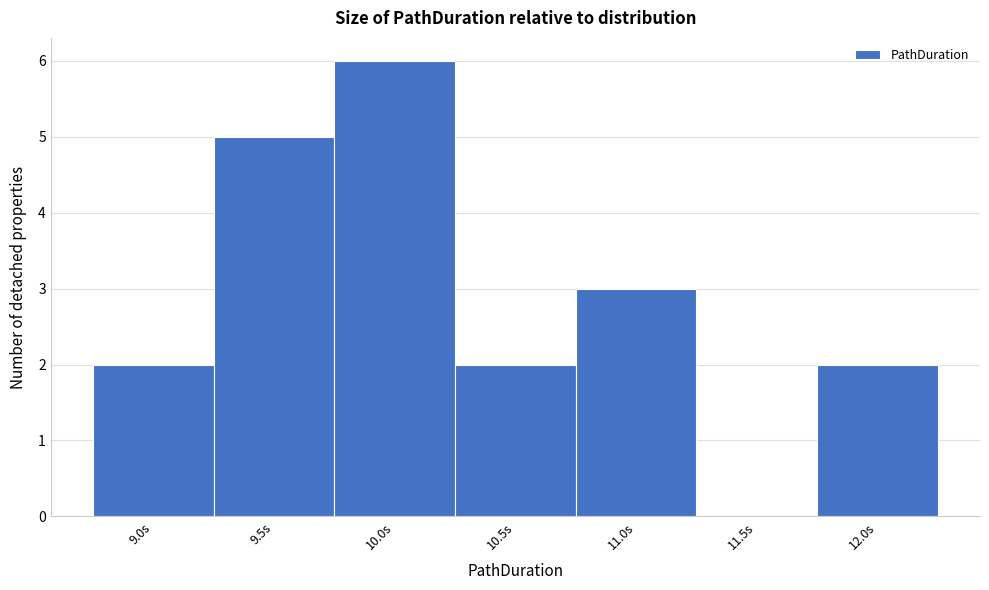

Reading left to right, transcribe all the data shown in this chart.

9.0s=2	9.5s=5	10.0s=6	10.5s=2	11.0s=3	11.5s=0	12.0s=2